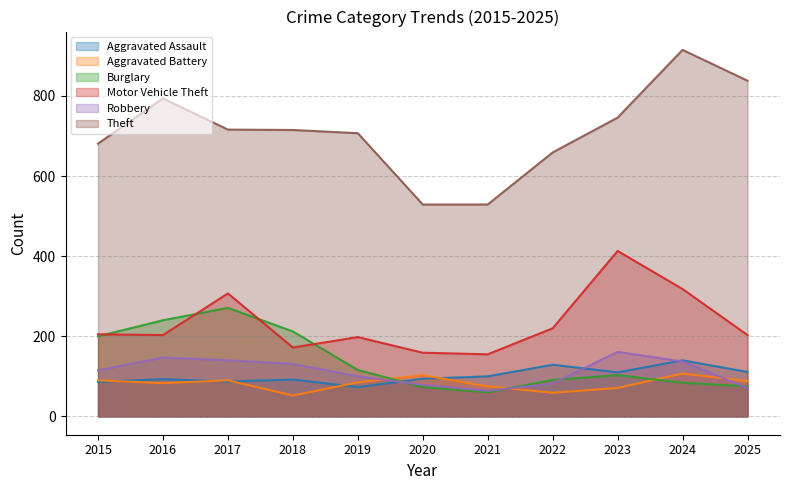

What is the total value across all series at 2022?

1240